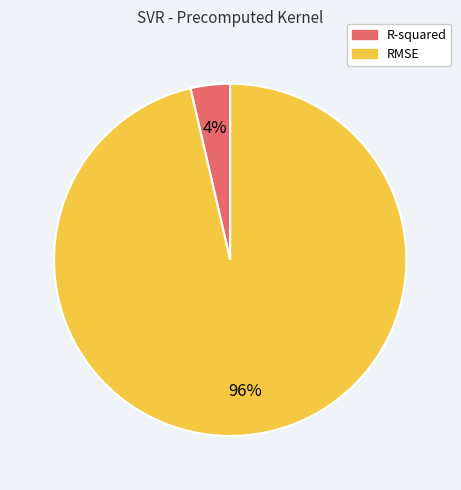

To the nearest percent, what portion does R-squared represent?

4%